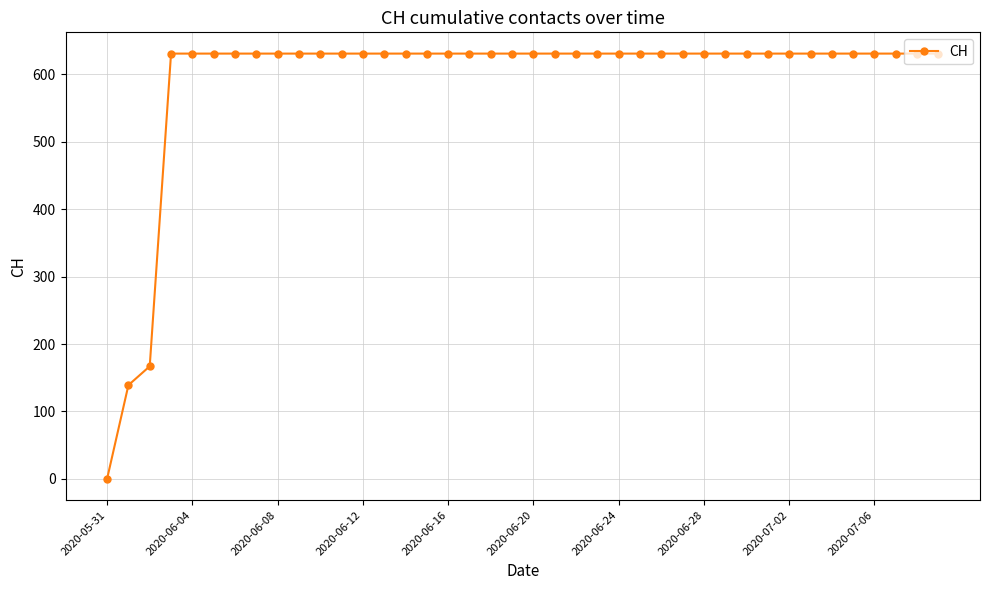

How many values are below 631?

3